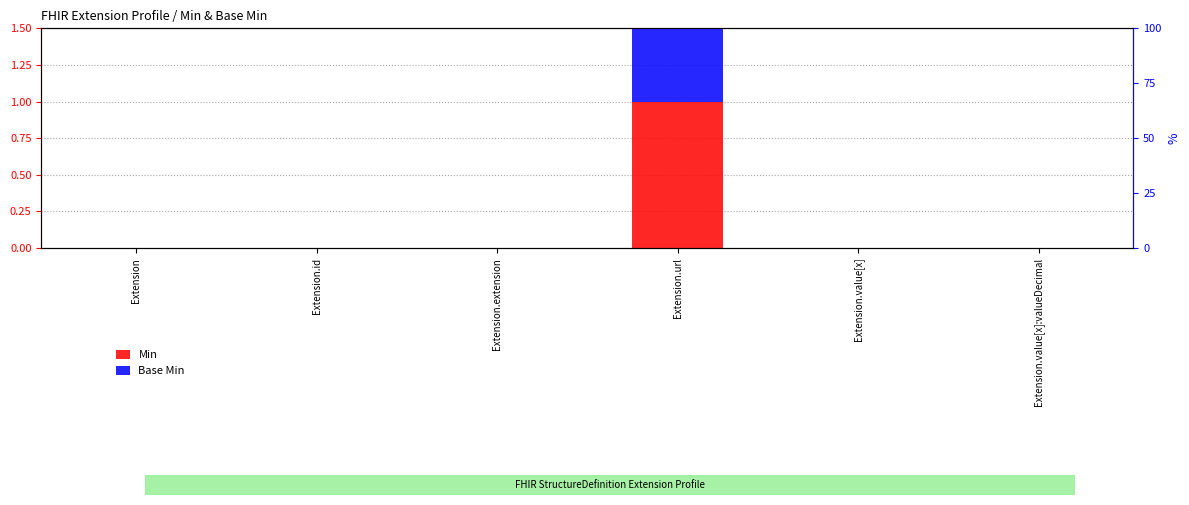

Which series has the largest total across all categories?

Min